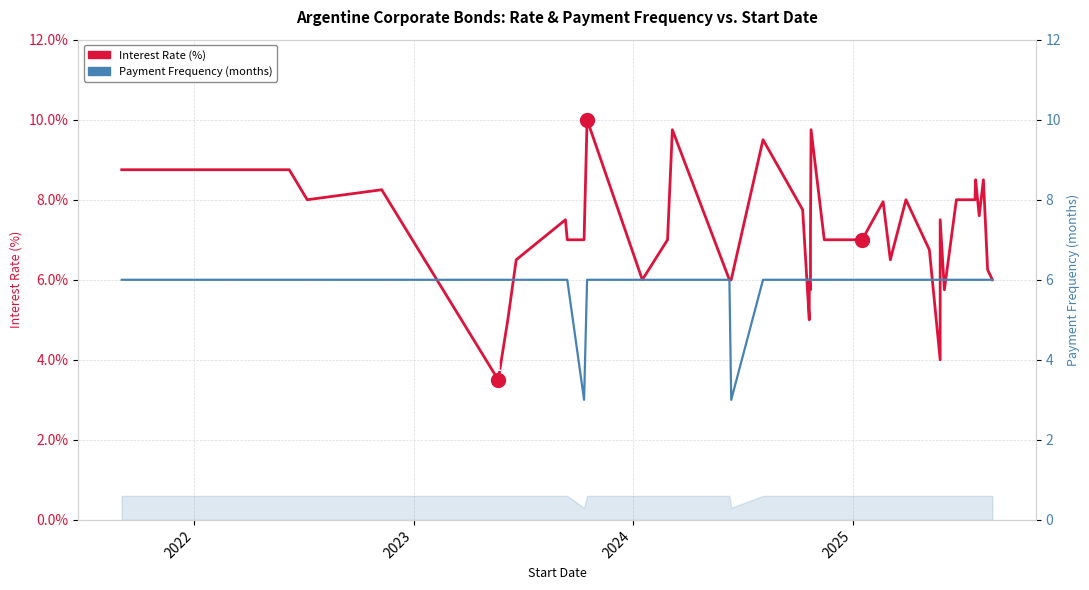

True or false: Payment Frequency (months) and Interest Rate (%) intersect in this chart.

True